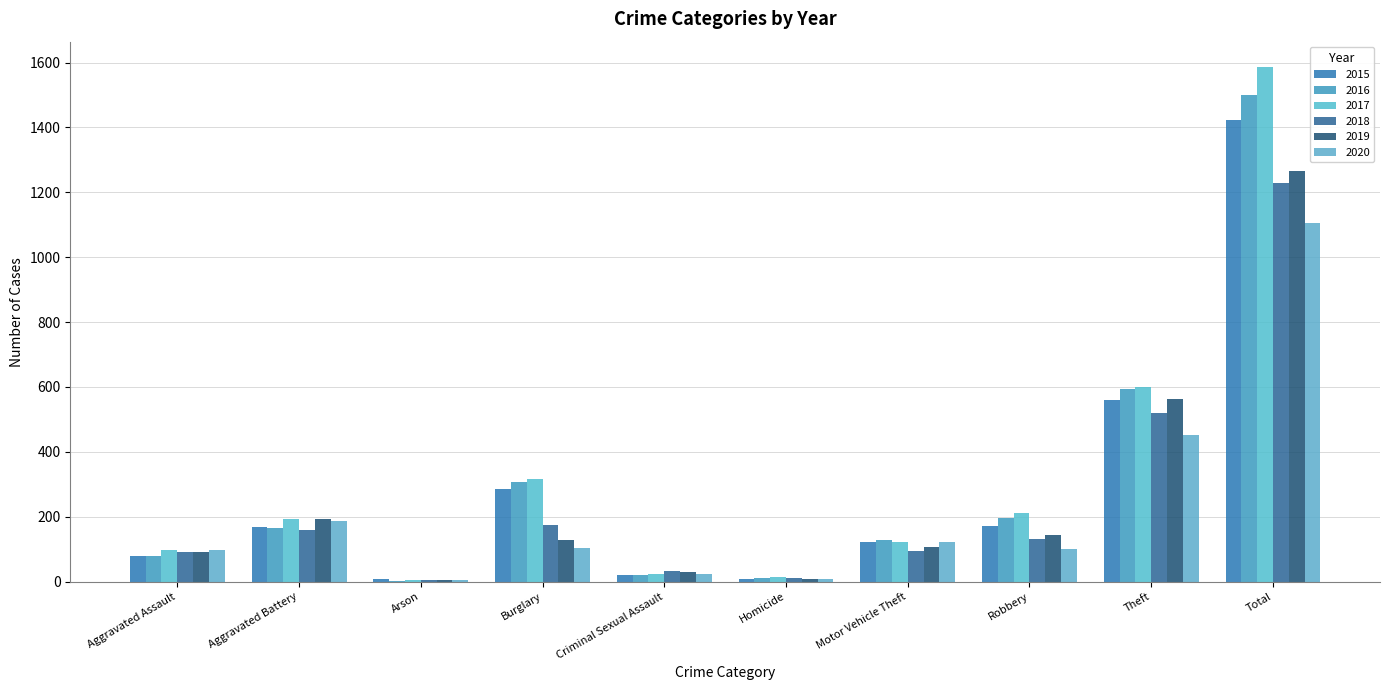

List the labels in order of 2016 value, largest first.

Total, Theft, Burglary, Robbery, Aggravated Battery, Motor Vehicle Theft, Aggravated Assault, Criminal Sexual Assault, Homicide, Arson